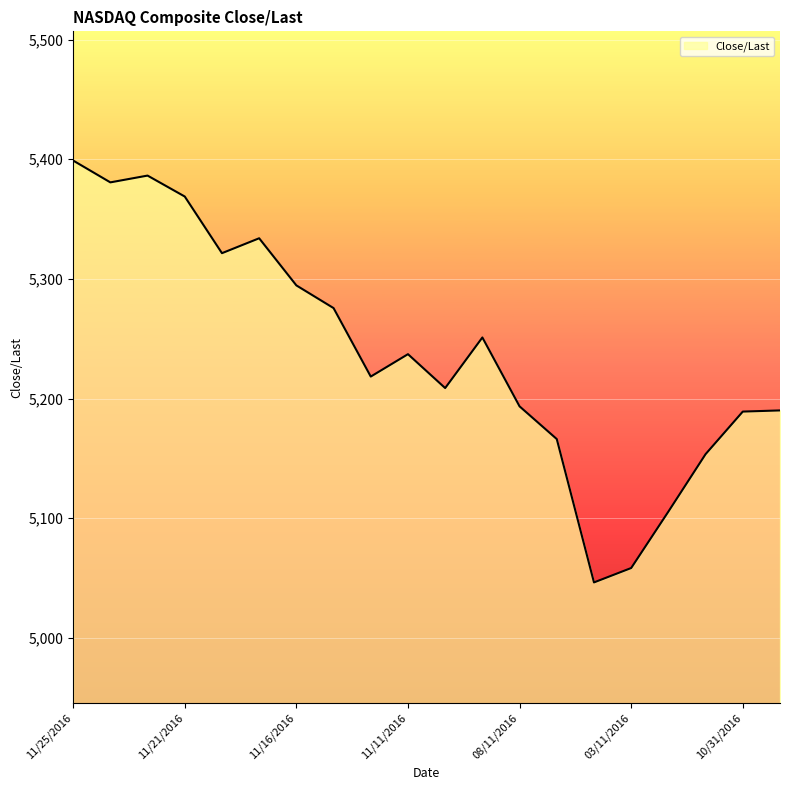

True or false: the data has more than 2 interior local peaks.

True